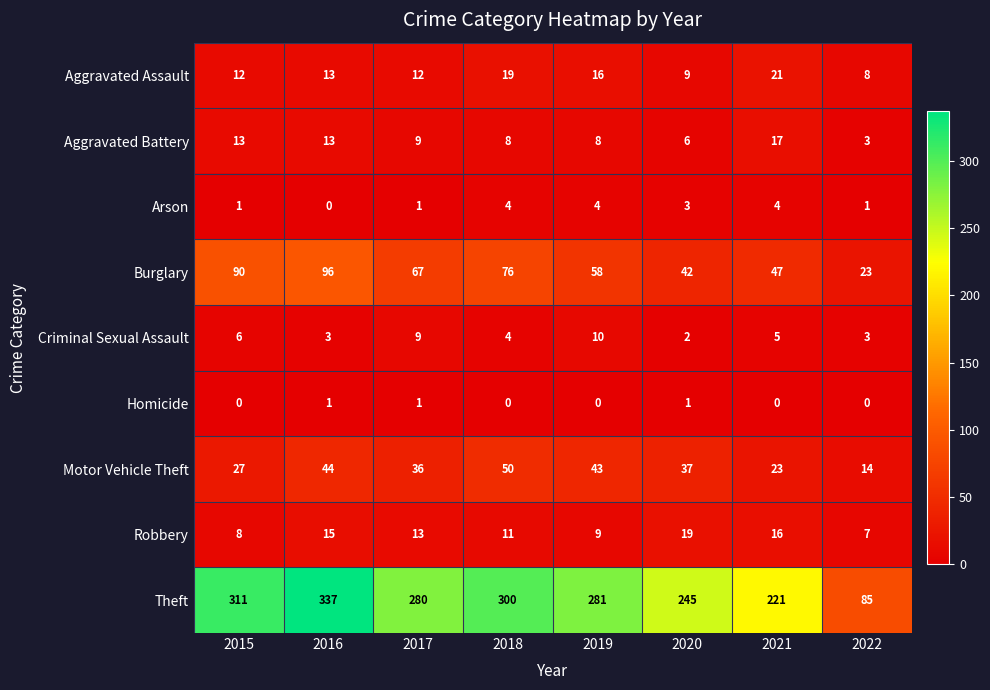

Which series has the largest total across all categories?

Theft